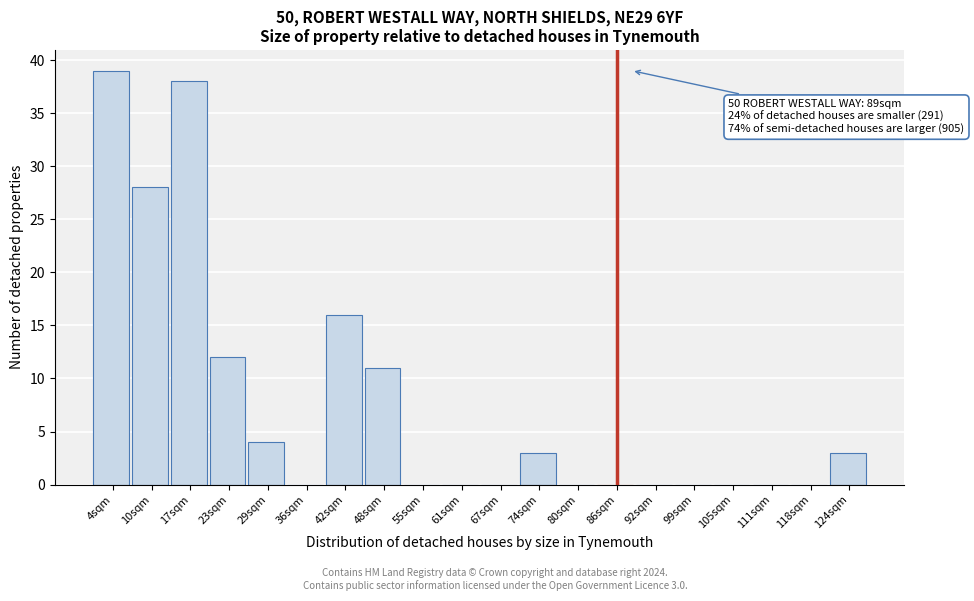

Reading right to left, extract all data points from this chart.

124sqm=3	118sqm=0	111sqm=0	105sqm=0	99sqm=0	92sqm=0	86sqm=0	80sqm=0	74sqm=3	67sqm=0	61sqm=0	55sqm=0	48sqm=11	42sqm=16	36sqm=0	29sqm=4	23sqm=12	17sqm=38	10sqm=28	4sqm=39